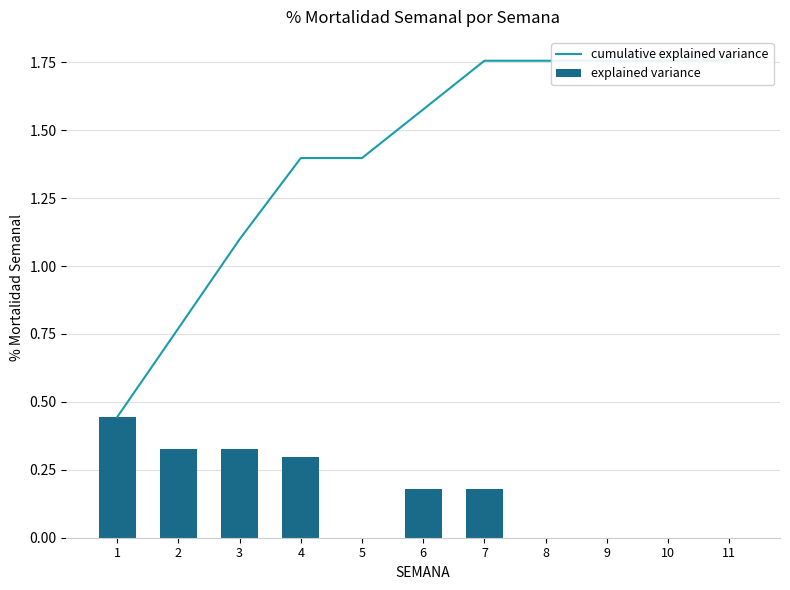

What is the value of the cumulative explained variance bar at the 10th from the left?

1.8